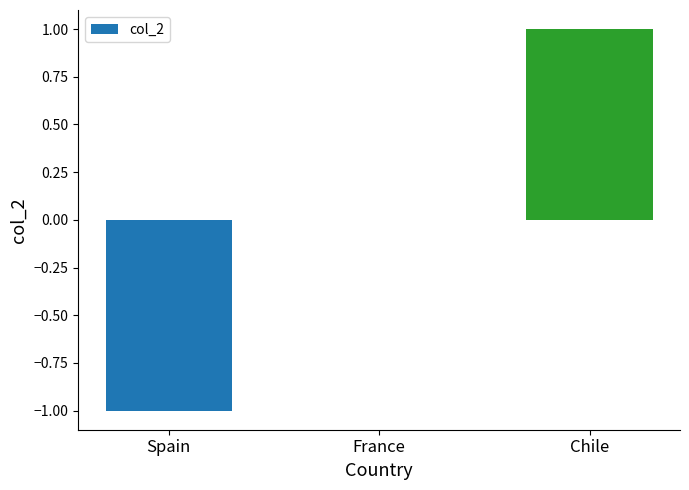

Which category has the highest value across all series?

Chile